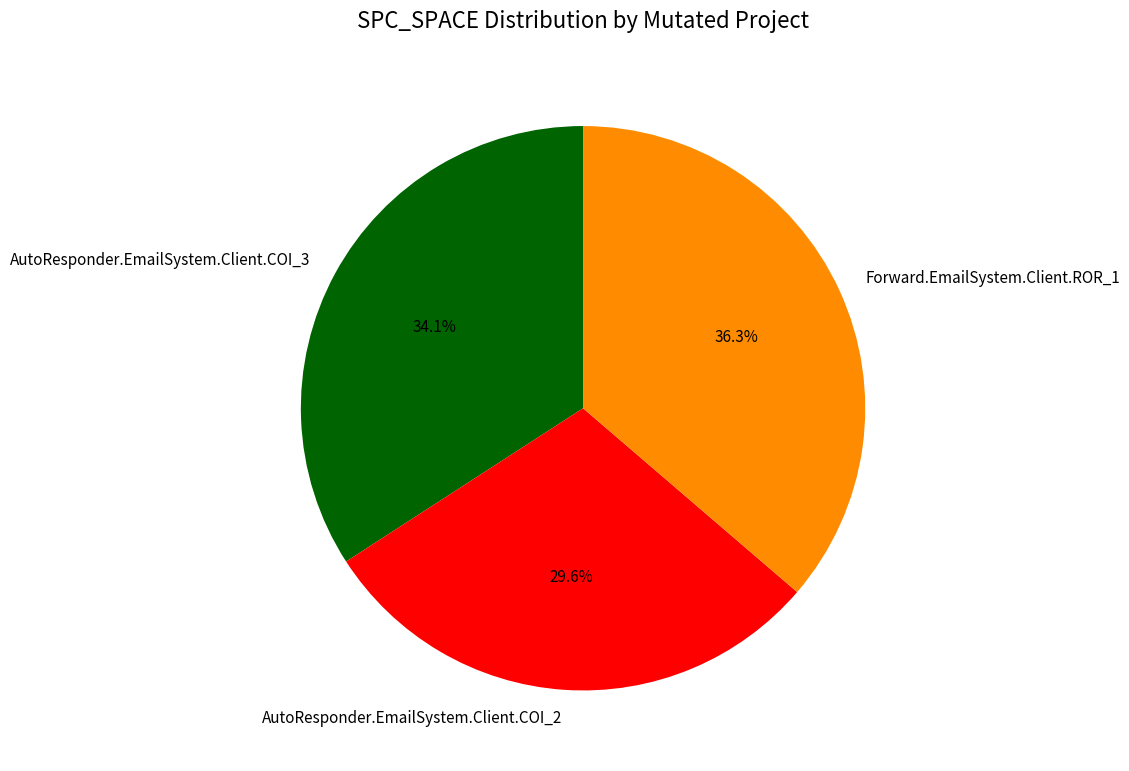

What is the largest slice in the pie chart?

Forward.EmailSystem.Client.ROR_1